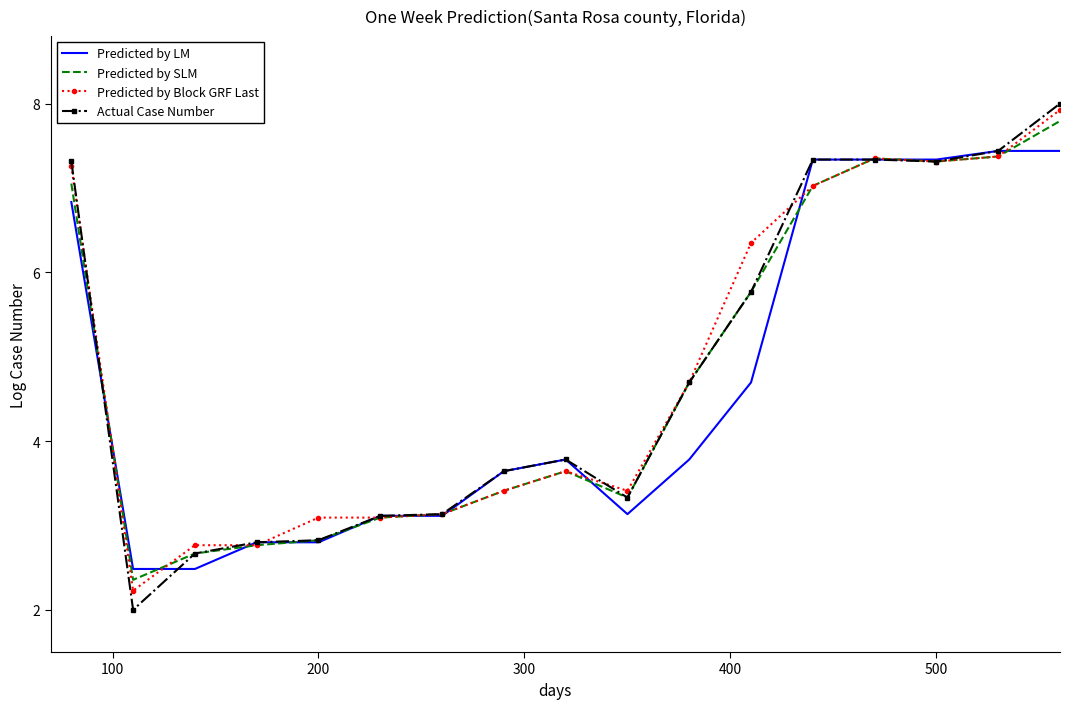

What is the maximum value for Predicted by SLM?

7.8